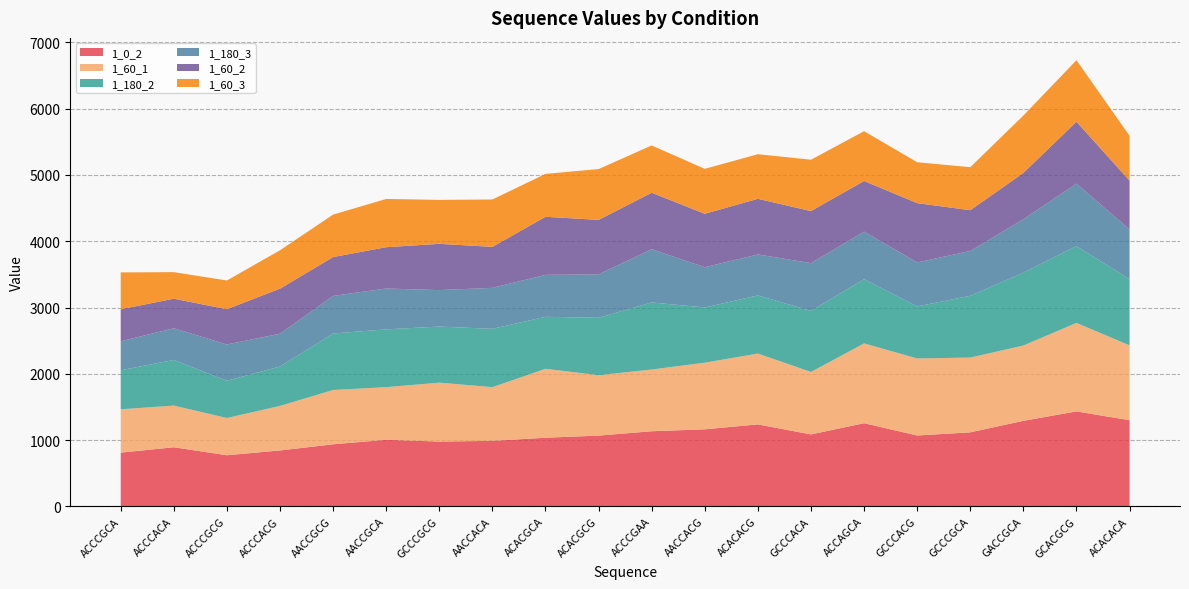

Reading right to left, what are all the values shown in this chart?

1_0_2: ACACACA=1300	GCACGCG=1433	GACCGCA=1291	GCCCGCA=1117	GCCCACG=1070	ACCAGCA=1255	GCCCACA=1086	ACACACG=1237	AACCACG=1163	ACCCGAA=1134	ACACGCG=1068	ACACGCA=1036	AACCACA=989	GCCCGCG=978	AACCGCA=1005	AACCGCG=937	ACCCACG=844	ACCCGCG=772	ACCCACA=892	ACCCGCA=811
1_60_1: ACACACA=1130	GCACGCG=1335	GACCGCA=1136	GCCCGCA=1128	GCCCACG=1162	ACCAGCA=1204	GCCCACA=942	ACACACG=1069	AACCACG=1005	ACCCGAA=931	ACACGCG=912	ACACGCA=1040	AACCACA=810	GCCCGCG=889	AACCGCA=794	AACCGCG=819	ACCCACG=672	ACCCGCG=562	ACCCACA=629	ACCCGCA=654
1_180_2: ACACACA=998	GCACGCG=1158	GACCGCA=1099	GCCCGCA=932	GCCCACG=785	ACCAGCA=969	GCCCACA=921	ACACACG=877	AACCACG=833	ACCCGAA=1012	ACACGCG=866	ACACGCA=784	AACCACA=880	GCCCGCG=846	AACCGCA=872	AACCGCG=852	ACCCACG=595	ACCCGCG=561	ACCCACA=688	ACCCGCA=589
1_180_3: ACACACA=750	GCACGCG=943	GACCGCA=806	GCCCGCA=676	GCCCACG=663	ACCAGCA=717	GCCCACA=721	ACACACG=618	AACCACG=607	ACCCGAA=802	ACACGCG=655	ACACGCA=633	AACCACA=618	GCCCGCG=550	AACCGCA=616	AACCGCG=568	ACCCACG=494	ACCCGCG=548	ACCCACA=478	ACCCGCA=437
1_60_2: ACACACA=737	GCACGCG=934	GACCGCA=698	GCCCGCA=615	GCCCACG=895	ACCAGCA=764	GCCCACA=785	ACACACG=839	AACCACG=806	ACCCGAA=853	ACACGCG=821	ACACGCA=876	AACCACA=618	GCCCGCG=698	AACCGCA=623	AACCGCG=585	ACCCACG=680	ACCCGCG=532	ACCCACA=446	ACCCGCA=483
1_60_3: ACACACA=676	GCACGCG=928	GACCGCA=866	GCCCGCA=649	GCCCACG=617	ACCAGCA=751	GCCCACA=775	ACACACG=673	AACCACG=678	ACCCGAA=713	ACACGCG=767	ACACGCA=647	AACCACA=715	GCCCGCG=663	AACCGCA=728	AACCGCG=641	ACCCACG=579	ACCCGCG=433	ACCCACA=401	ACCCGCA=556